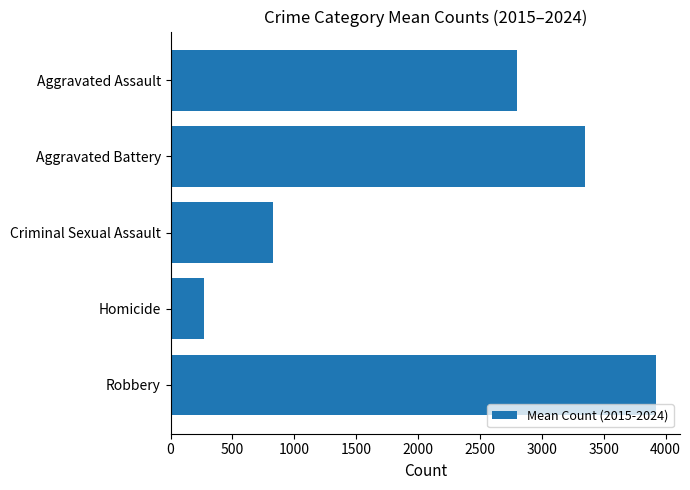

Approximately how many times larger is the value at Criminal Sexual Assault compared to Homicide?

3.1